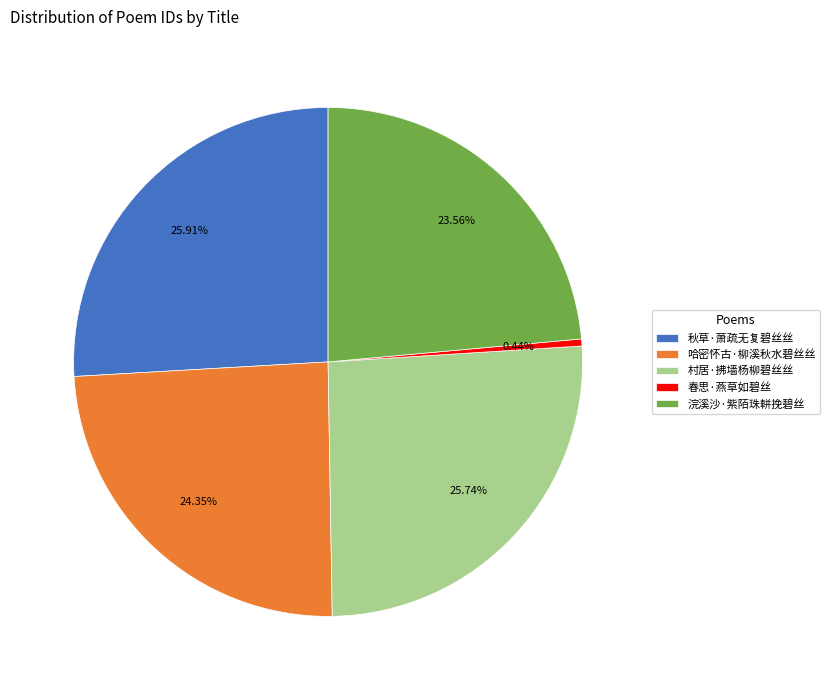

Do 哈密怀古·柳溪秋水碧丝丝 and 春思·燕草如碧丝 together represent more than half of the pie?

No